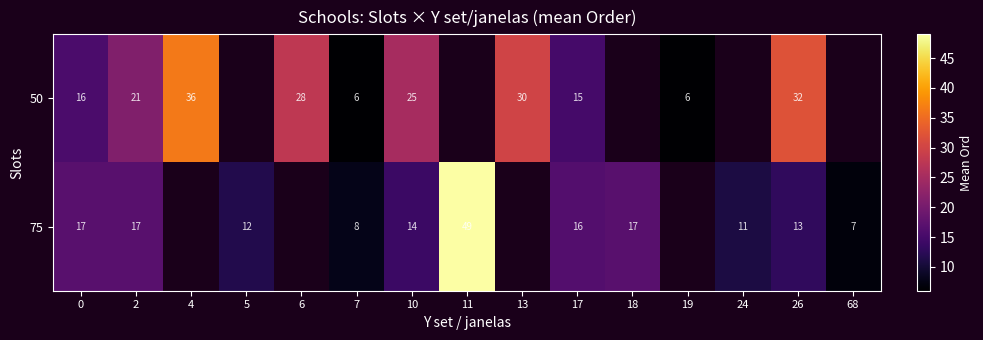

What is the total value across all series at 2?

38.0